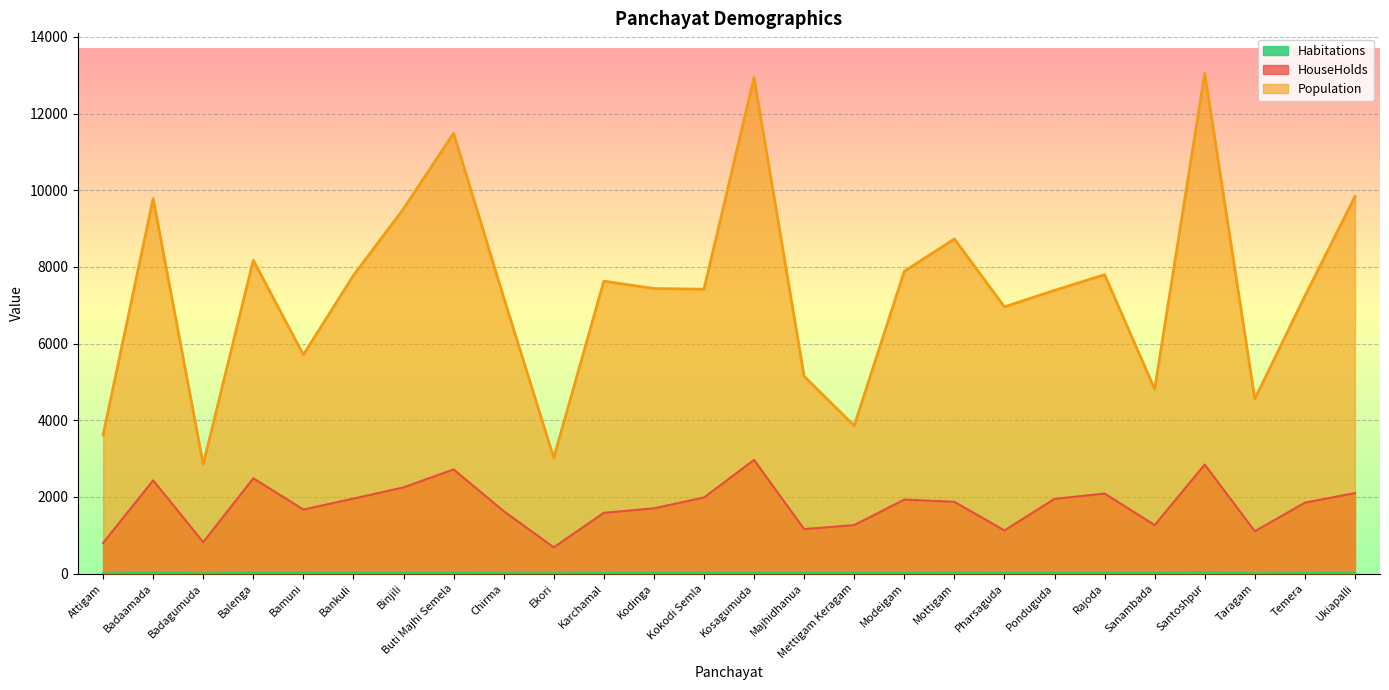

What is the difference between the HouseHolds values at Bankuli and Kosagumuda?

1009